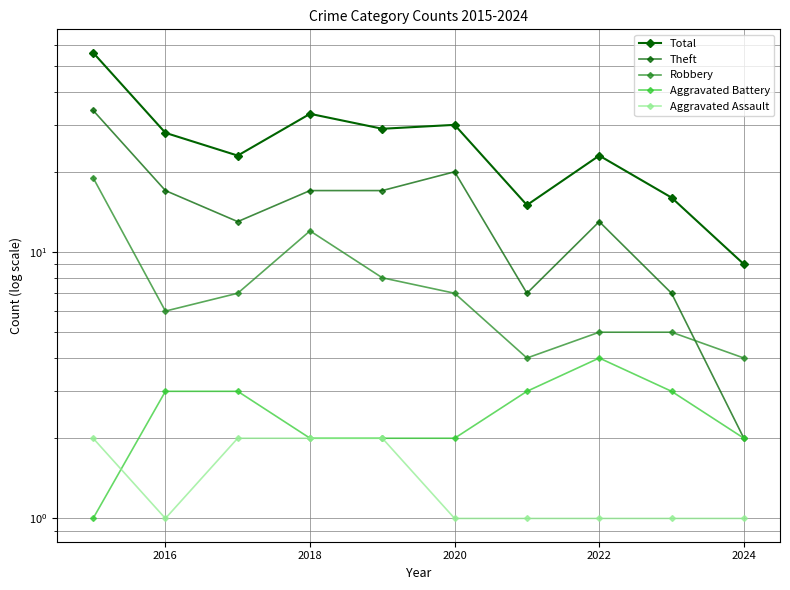

What is the approximate value of Theft at 2016, to the nearest 10?

20